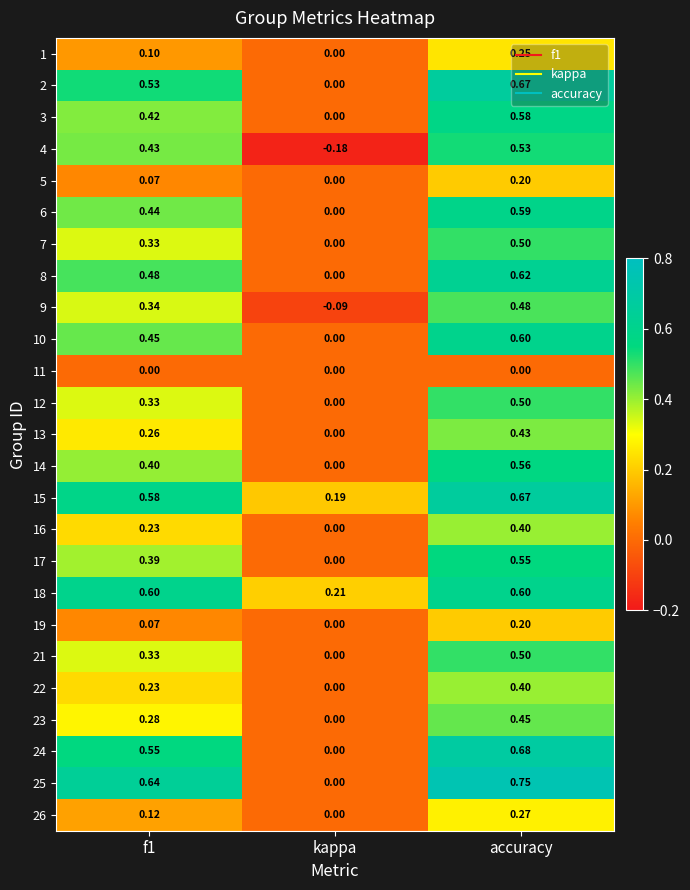

At which category is the sum across all series the highest?

accuracy